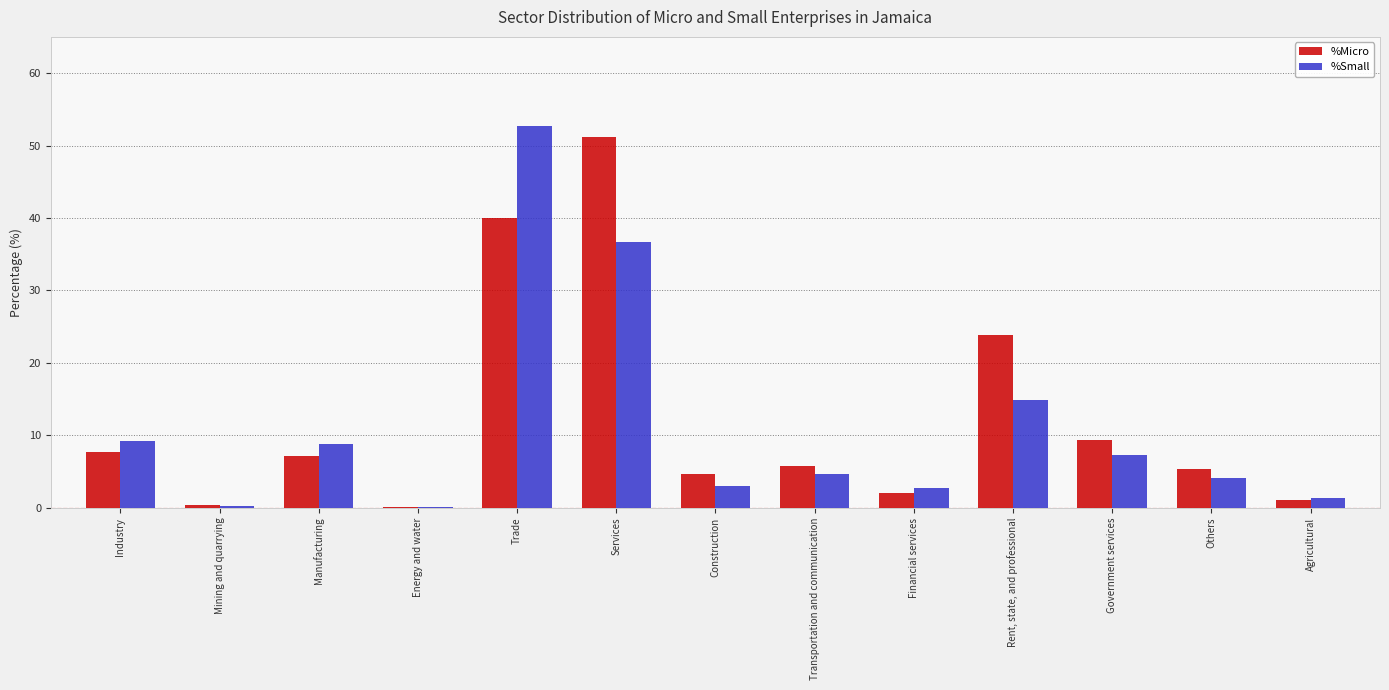

The value of %Micro at Agricultural is 1.1. True or false?

True